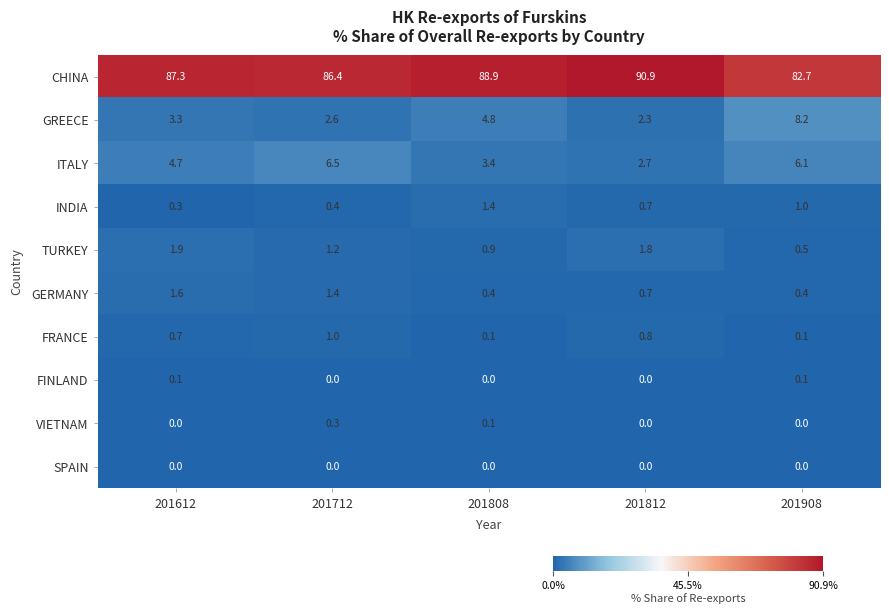

What is the difference between the INDIA values at 201908 and 201812?

0.3